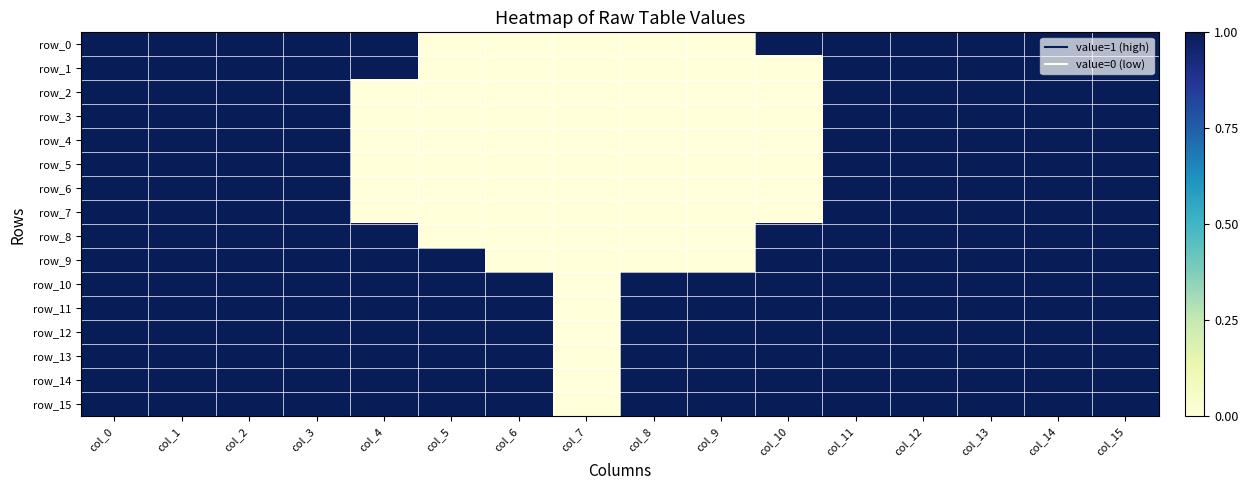

The value of row_13 at col_14 is 0. True or false?

False